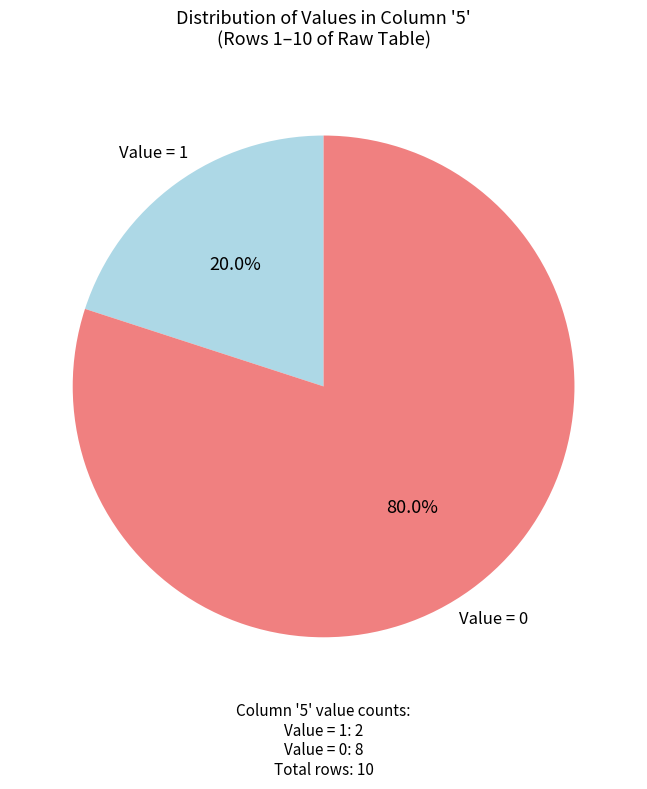

Is there any slice that represents more than half of the pie?

Yes